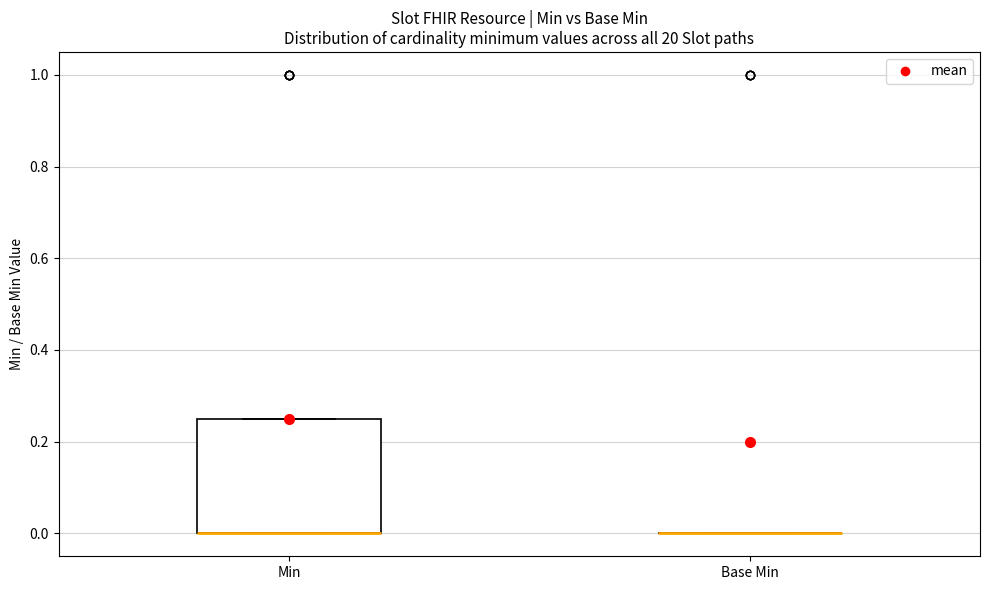

Where is the upper edge of the box for Min on the y-axis? The values are not printed on the chart, so give them approximately, as read against the axis.

0.26